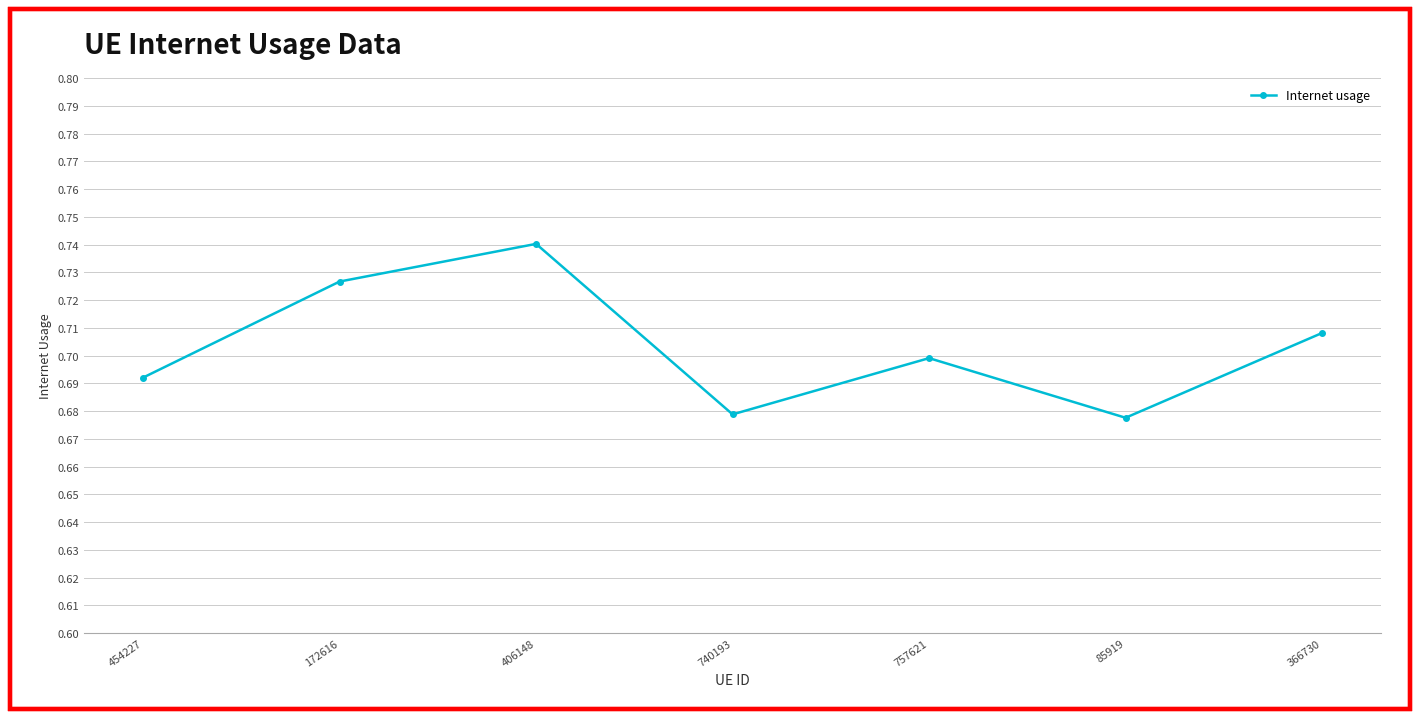

What is the sum of all values?

4.9